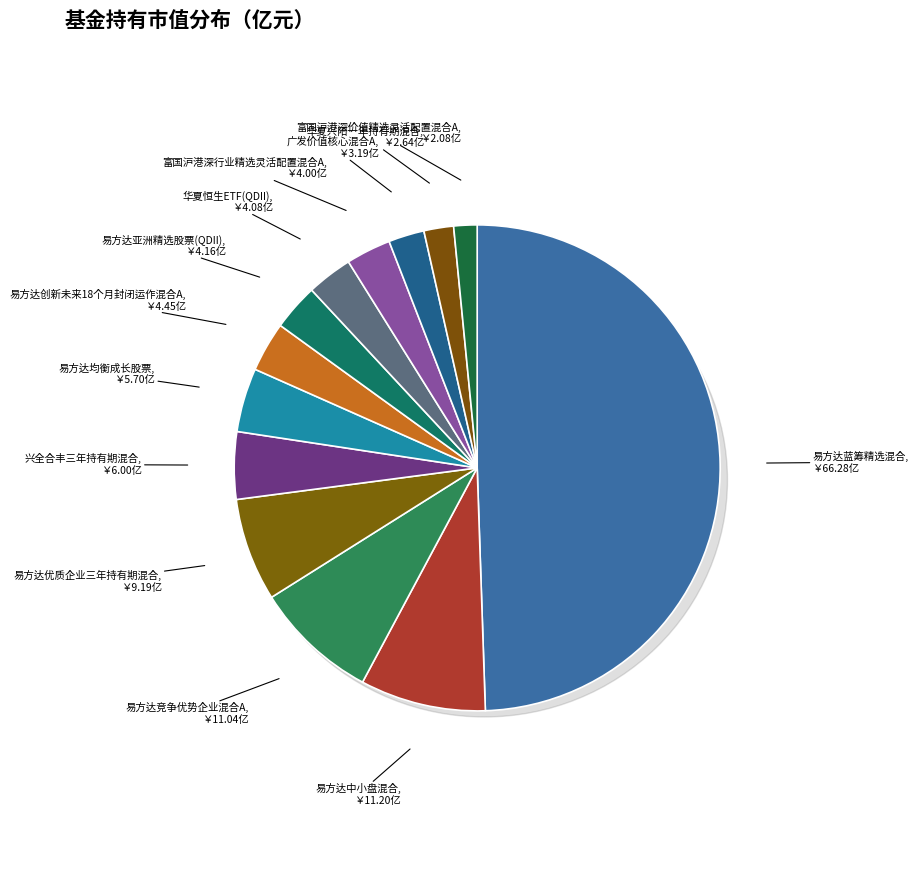

How much of the chart is everything except 华夏恒生ETF(QDII)?

97.0%